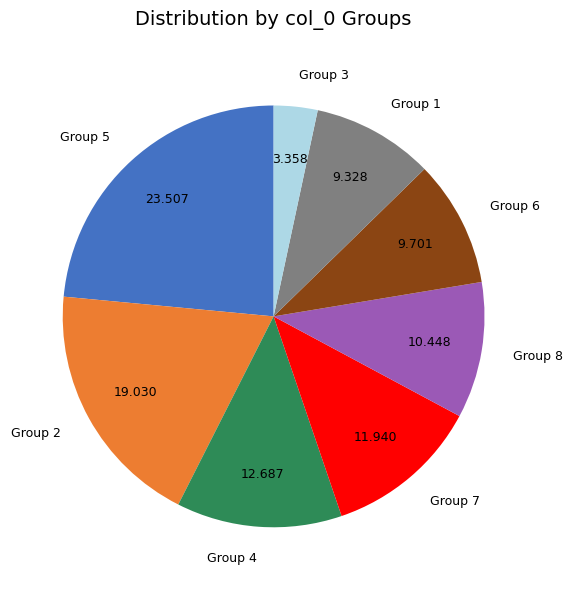

Which category has the smallest portion of the pie?

Group 3